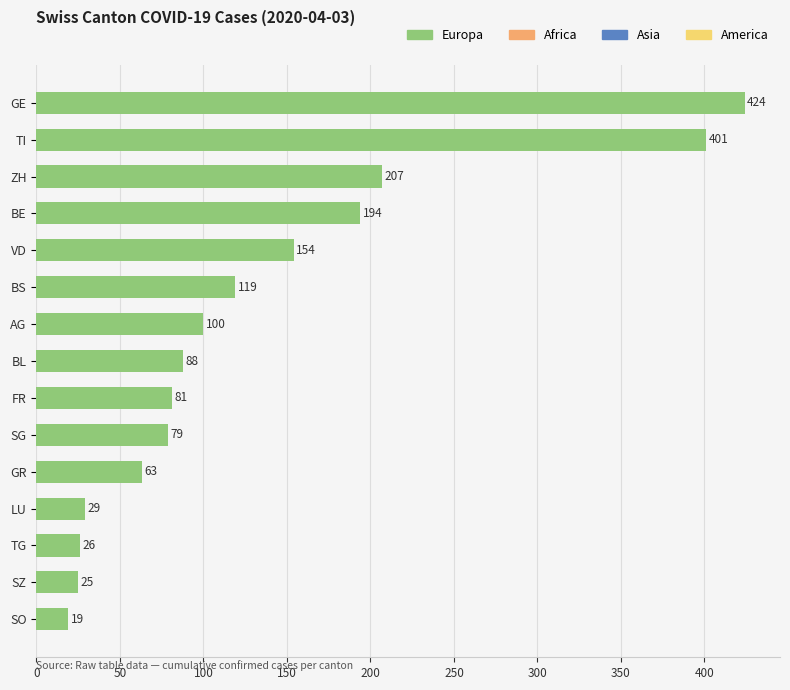

What is the difference between the values at LU and GE?

395